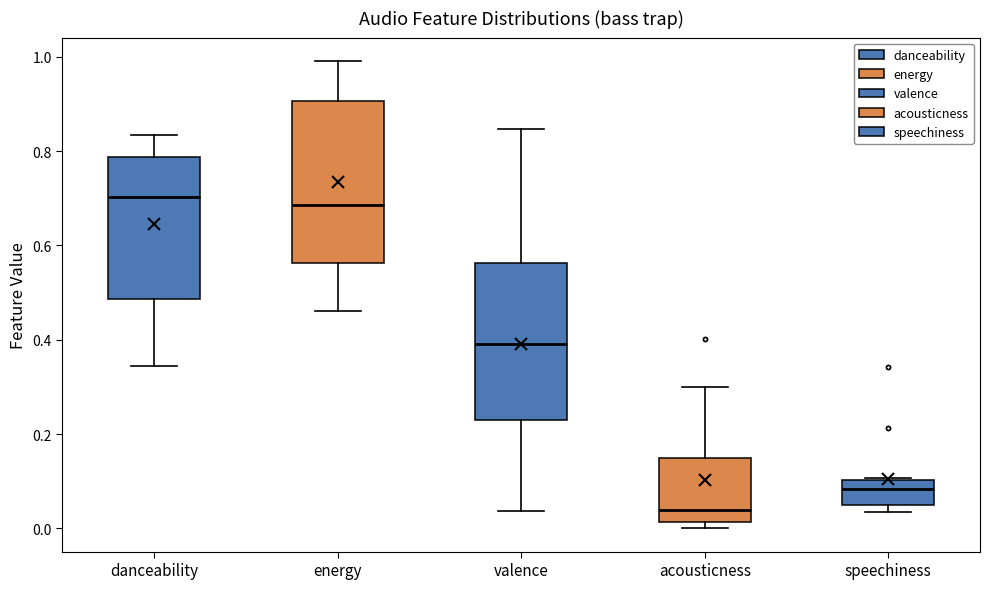

Reading left to right, read every box against the y-axis: the position of its median line, the range the box covers, and the ends of its whiskers. The values are not printed on the chart, so give them approximately, as read against the axis.

danceability: median 0.70, box 0.48 to 0.78, whiskers 0.34 to 0.84
energy: median 0.68, box 0.56 to 0.90, whiskers 0.46 to 1.00
valence: median 0.40, box 0.22 to 0.56, whiskers 0.04 to 0.84
acousticness: median 0.04, box 0.02 to 0.16, whiskers 0.00 to 0.30
speechiness: median 0.08, box 0.04 to 0.10, whiskers 0.04 (just below the box's lower edge) to 0.10